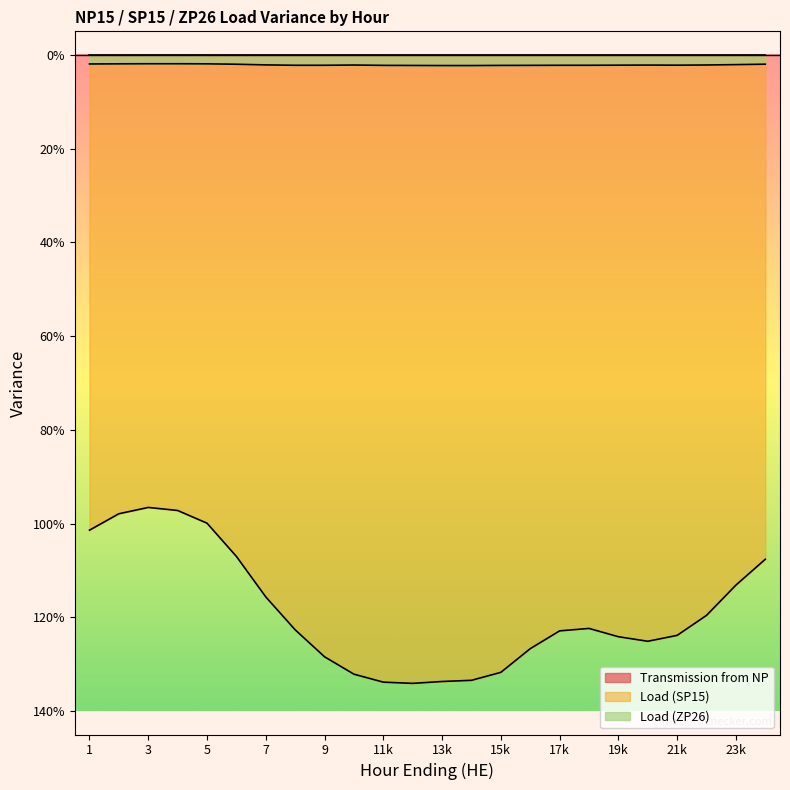

How many data points does each series have?

24